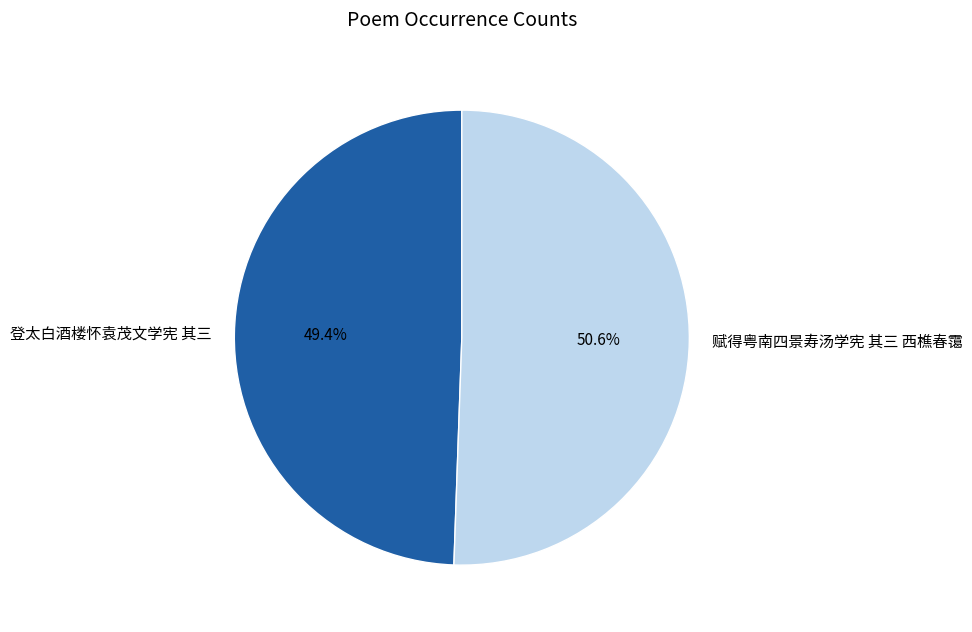

What is the ratio of the value at 登太白酒楼怀袁茂文学宪 其三 to the value at 赋得粤南四景寿汤学宪 其三 西樵春霭?

1.0